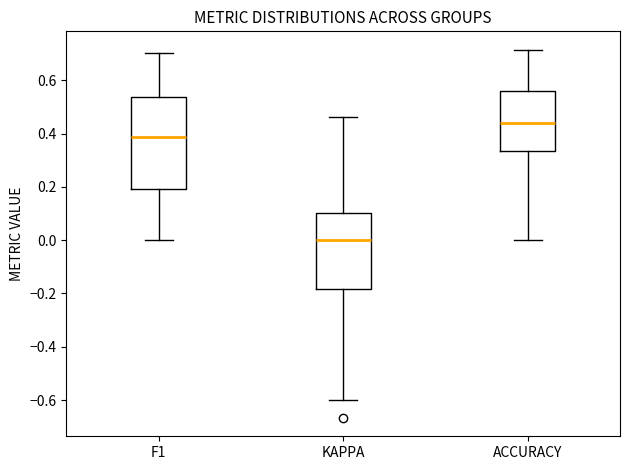

Reading left to right, read every box against the y-axis: the position of its median line, the range the box covers, and the ends of its whiskers. The values are not printed on the chart, so give them approximately, as read against the axis.

F1: median 0.38, box 0.20 to 0.54, whiskers 0.00 to 0.70
KAPPA: median 0.00, box -0.18 to 0.10, whiskers -0.60 to 0.46
ACCURACY: median 0.44, box 0.34 to 0.56, whiskers 0.00 to 0.72